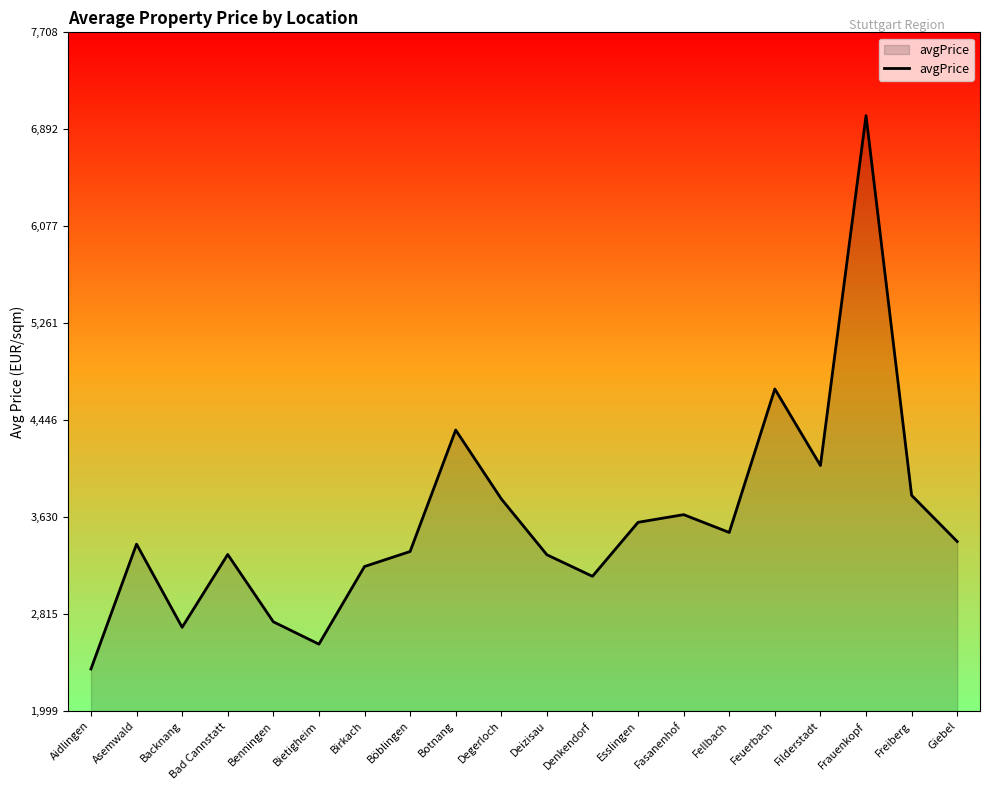

How many series are shown in this chart?

1